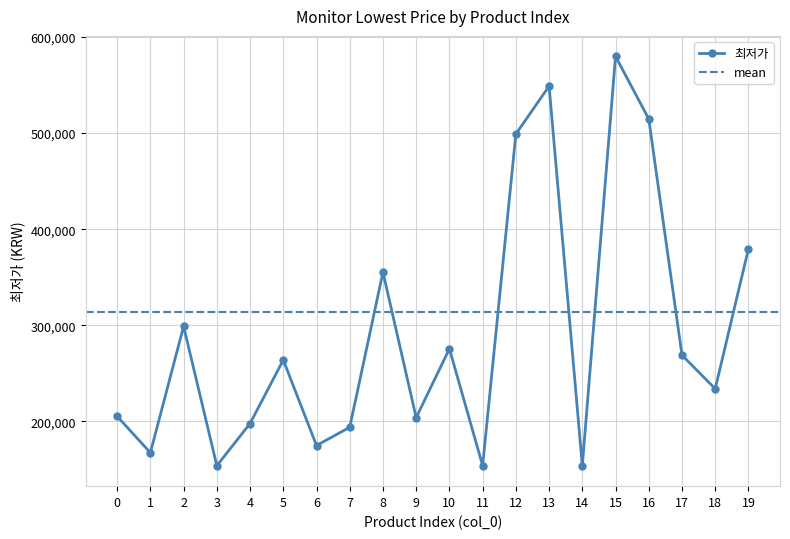

Rank the categories by value from highest to lowest.

15, 13, 16, 12, 19, 8, 2, 10, 17, 5, 18, 0, 9, 4, 7, 6, 1, 3, 11, 14